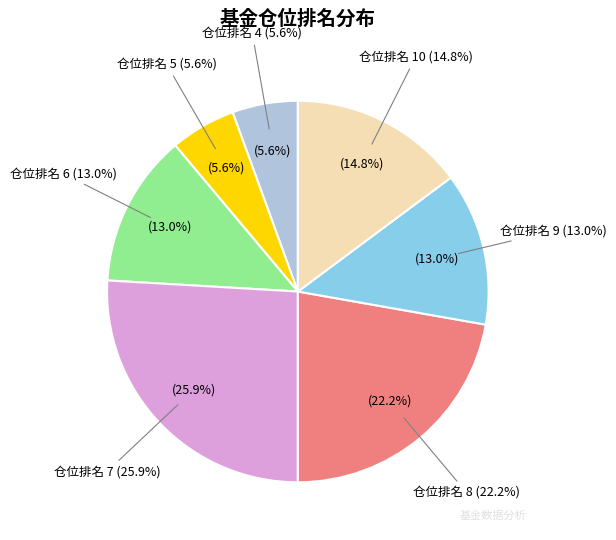

Approximately how many times larger is the value at 仓位排名 8 compared to 仓位排名 6?

1.7